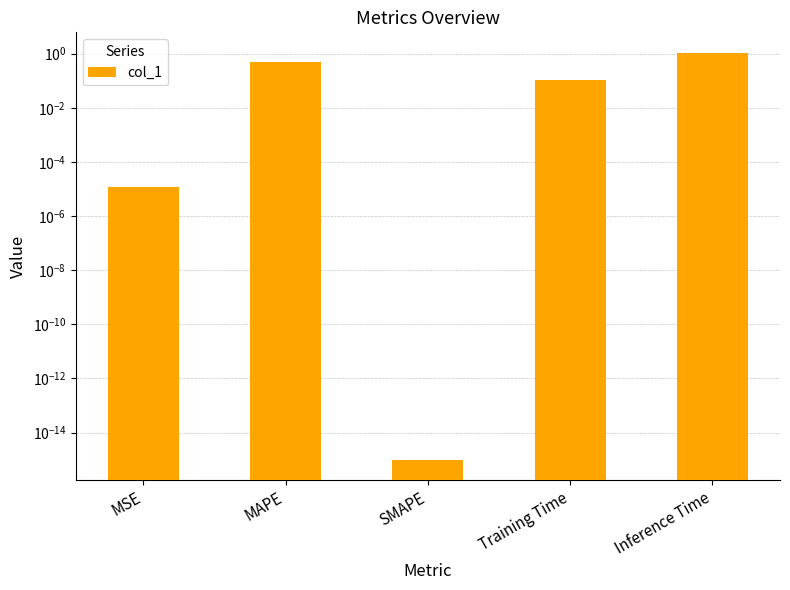

What is the sum of the values at MSE and Training Time?

0.1